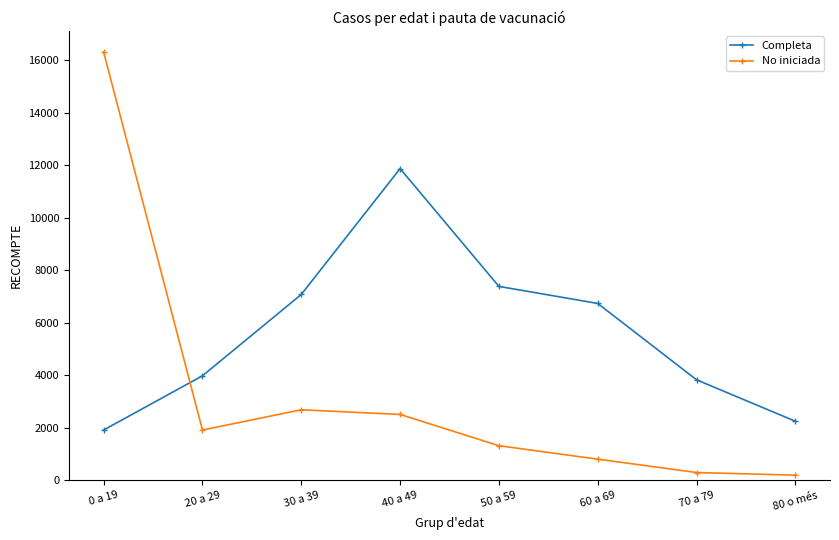

Which series has the widest spread of values?

No iniciada